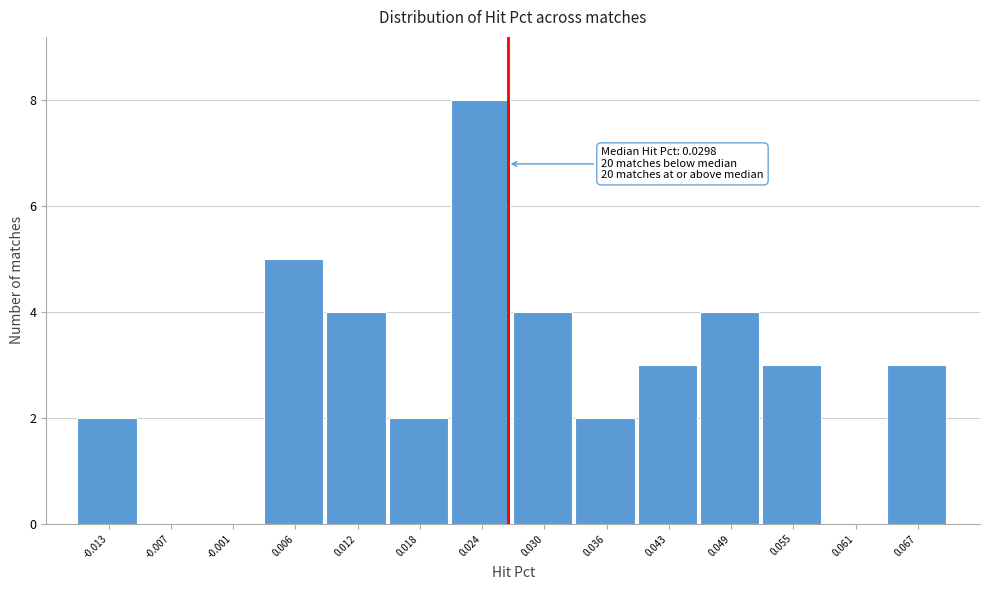

Reading left to right, list all the values displayed in this chart.

-0.013=2	-0.007=0	-0.001=0	0.006=5	0.012=4	0.018=2	0.024=8	0.030=4	0.036=2	0.043=3	0.049=4	0.055=3	0.061=0	0.067=3